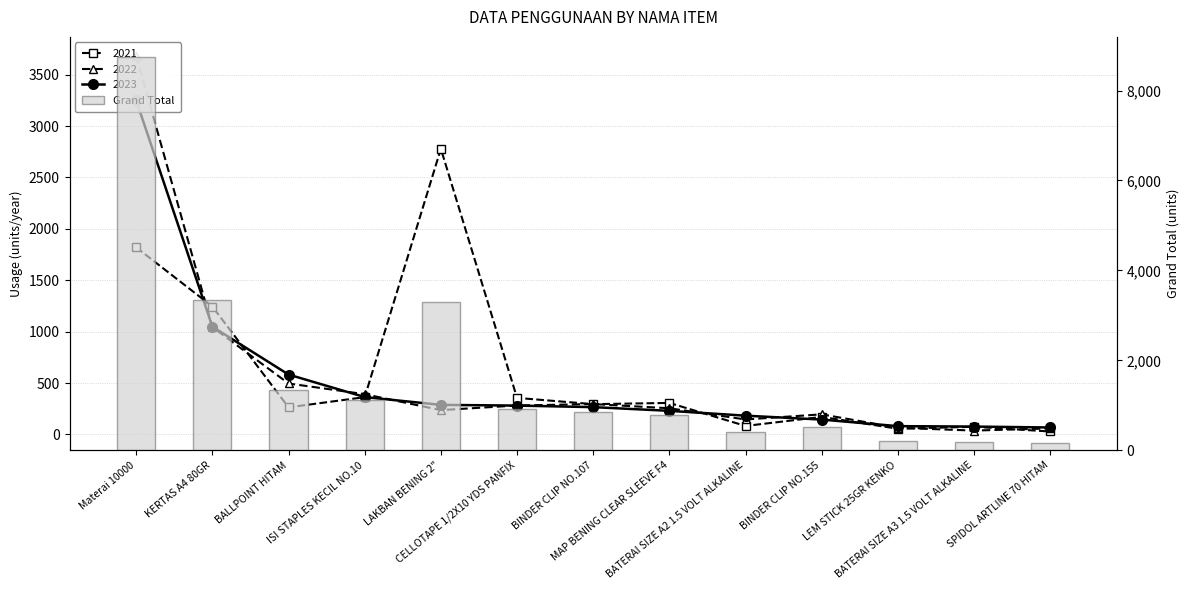

How many values are below 857?

6